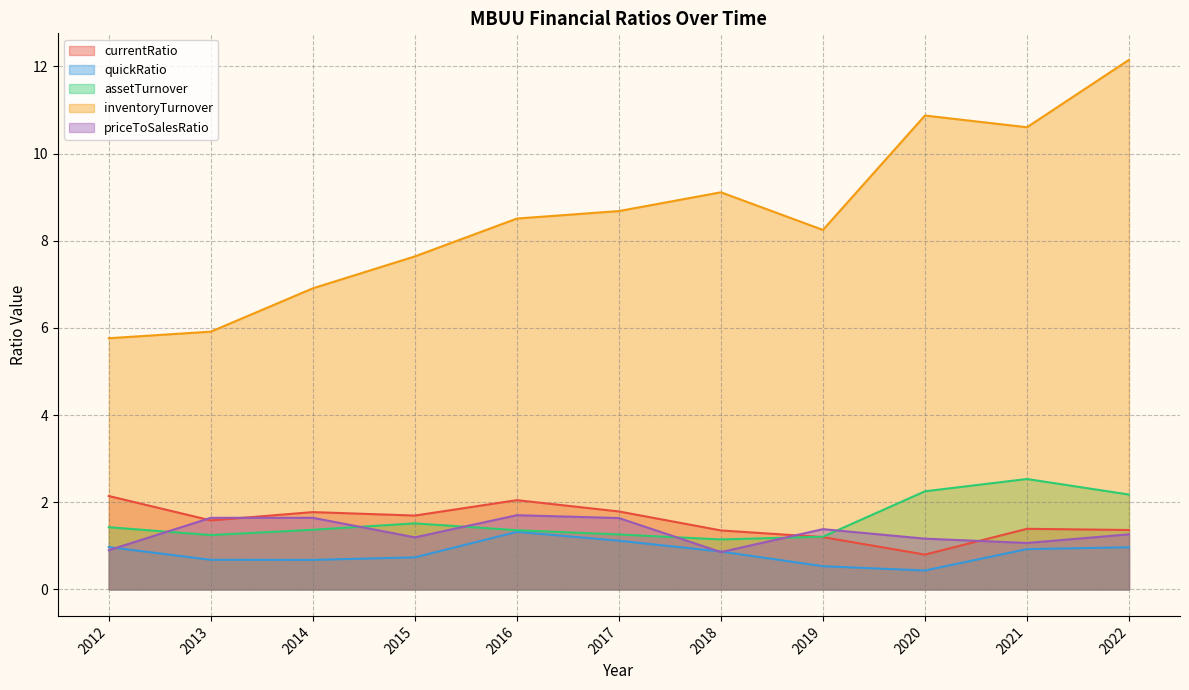

Rank the series at 2018 from lowest to highest value.

priceToSalesRatio, quickRatio, assetTurnover, currentRatio, inventoryTurnover